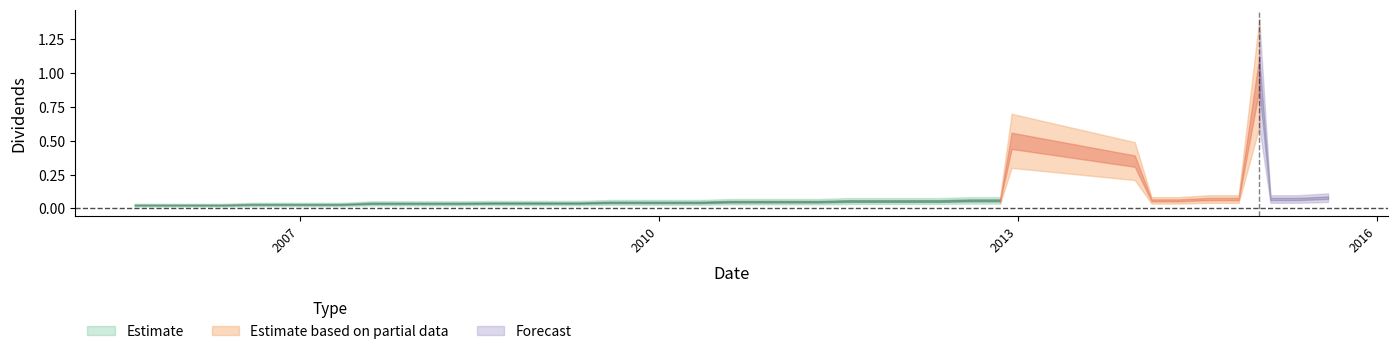

Rank the categories by value from lowest to highest.

2005-08-15, 2005-11-08, 2006-02-10, 2006-05-08, 2006-08-08, 2006-11-08, 2007-02-09, 2007-05-08, 2007-08-08, 2007-11-07, 2008-02-06, 2008-05-07, 2008-08-07, 2008-10-30, 2009-02-04, 2009-05-05, 2009-08-06, 2009-10-29, 2010-02-03, 2010-05-04, 2010-08-05, 2010-10-28, 2011-02-10, 2011-05-03, 2011-08-04, 2011-11-04, 2012-02-15, 2012-05-08, 2012-08-09, 2012-11-08, 2014-02-13, 2014-05-06, 2014-08-07, 2014-11-06, 2015-02-11, 2015-05-05, 2015-08-06, 2013-12-24, 2012-12-13, 2015-01-08